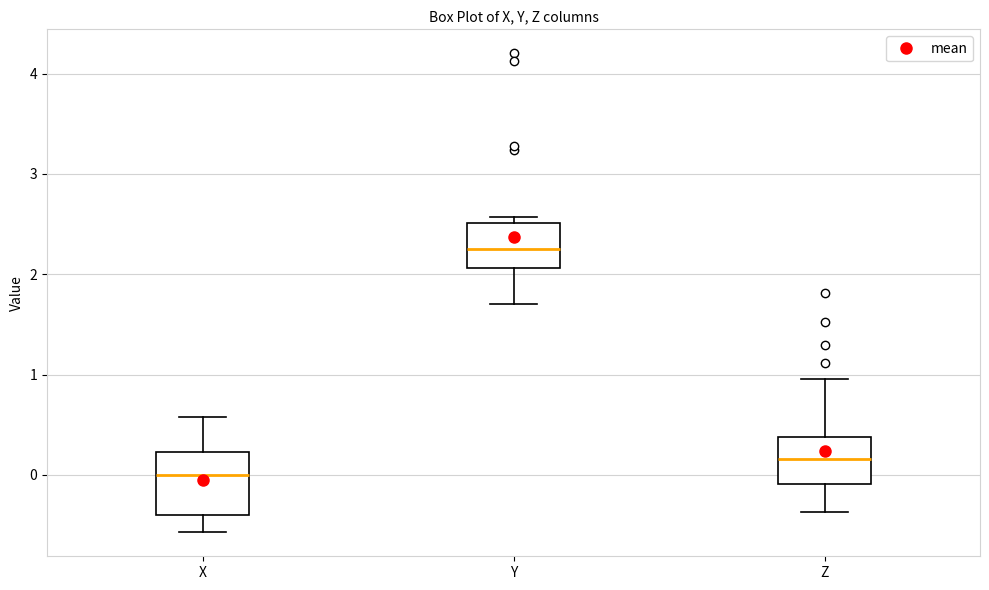

Reading left to right, transcribe this box plot: for each box, give where its median line is, the range the box spans, and where its two whiskers end, as read against the y-axis. The values are not printed on the chart, so give them approximately, as read against the axis.

X: median 0.0, box -0.4 to 0.2, whiskers -0.6 to 0.6
Y: median 2.3, box 2.1 to 2.5, whiskers 1.7 to 2.6
Z: median 0.2, box -0.1 to 0.4, whiskers -0.4 to 1.0